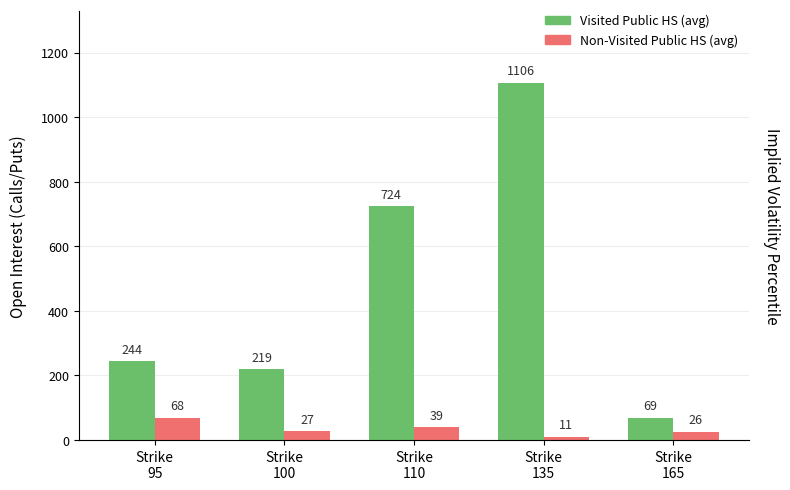

Which series has the widest spread of values?

Visited Public HS (avg)